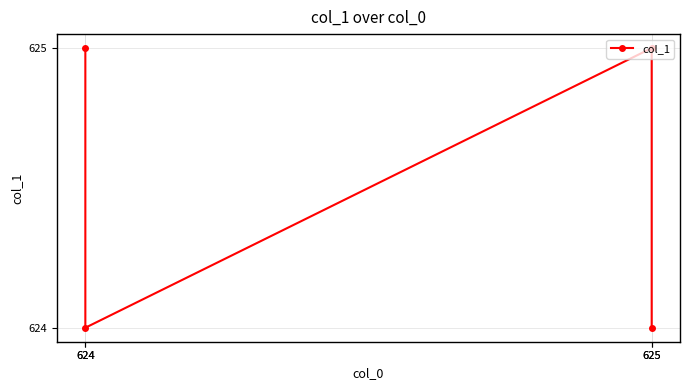

Which label corresponds to the smallest value in the chart?

624